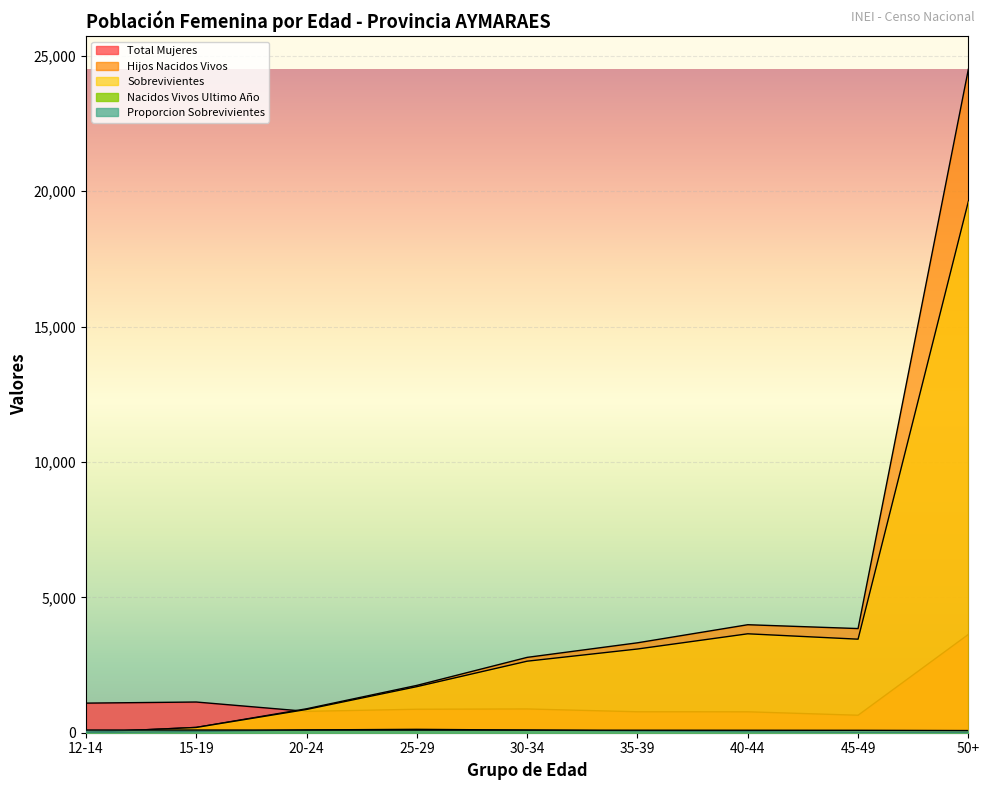

What is the difference between the maximum and second lowest values in the Hijos Nacidos Vivos series?

24311.0